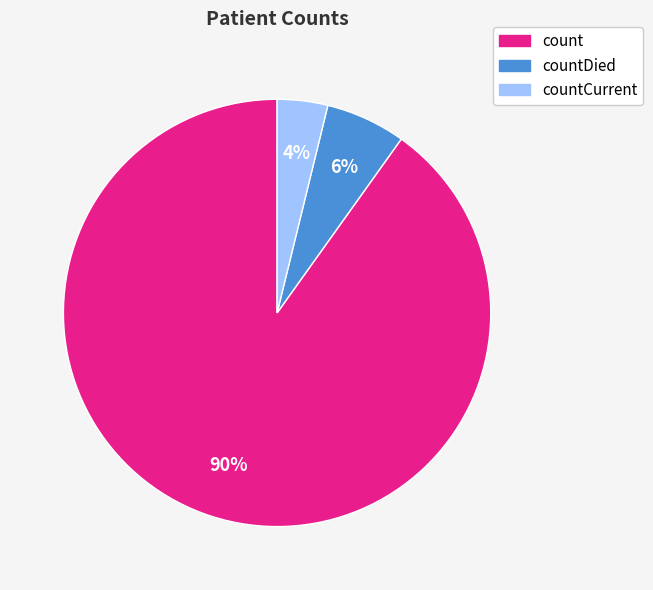

To the nearest percent, what is the average slice percentage?

33%